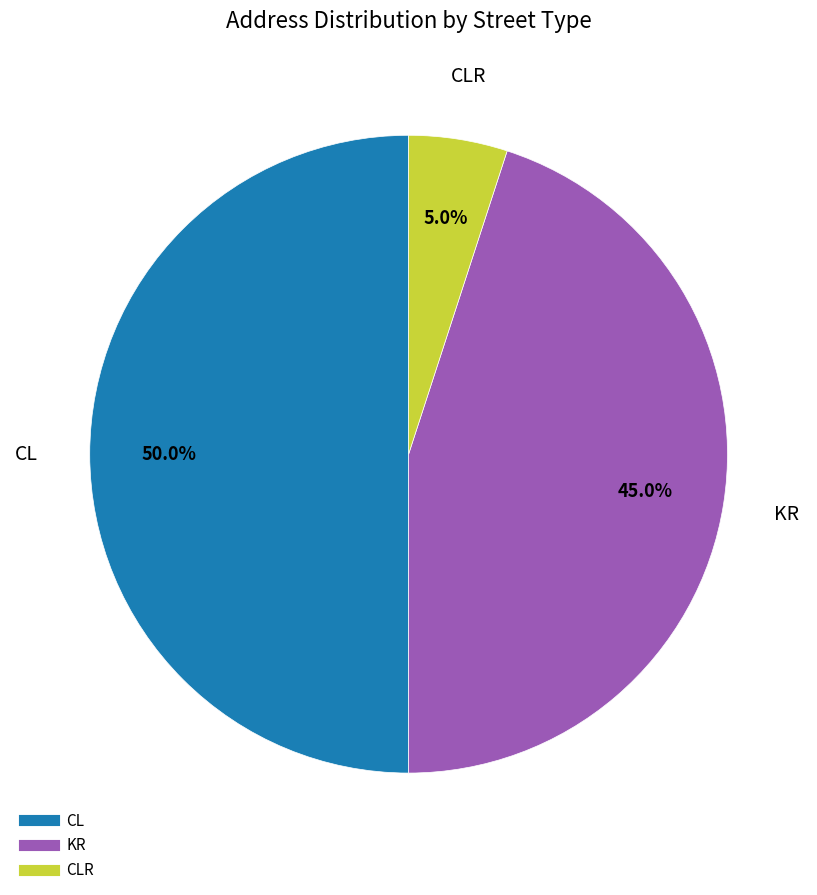

How many segments does this pie chart have?

3